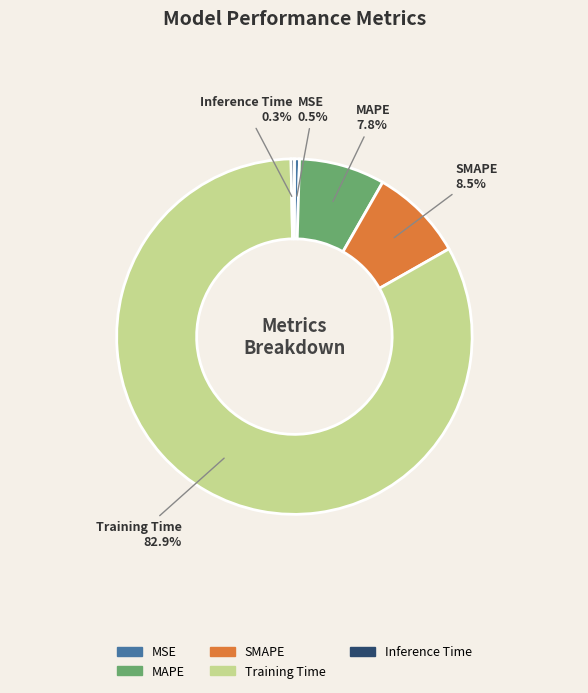

How many segments does this pie chart have?

5